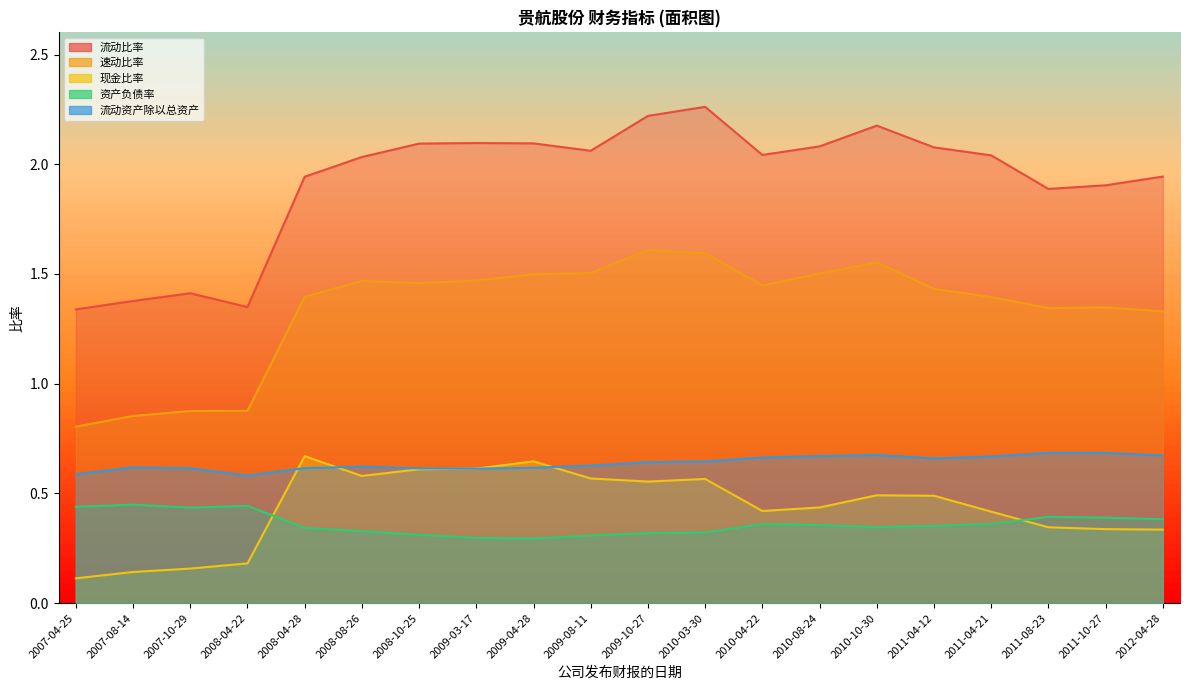

Which has a higher value, 2008-04-22 or 2011-08-23?

2011-08-23